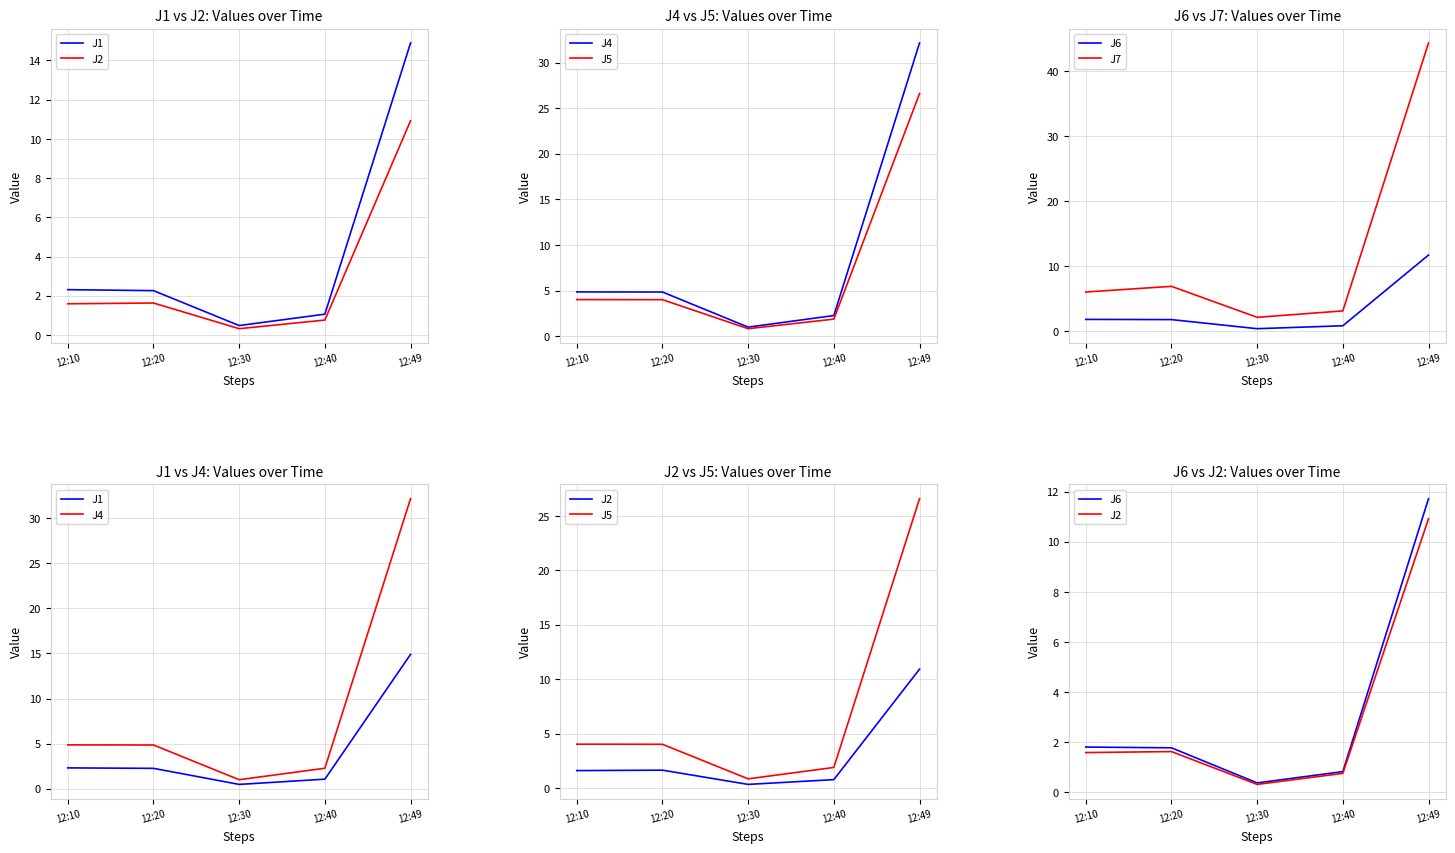

Is it true that J5 equals 43.3 at 12:49?

False